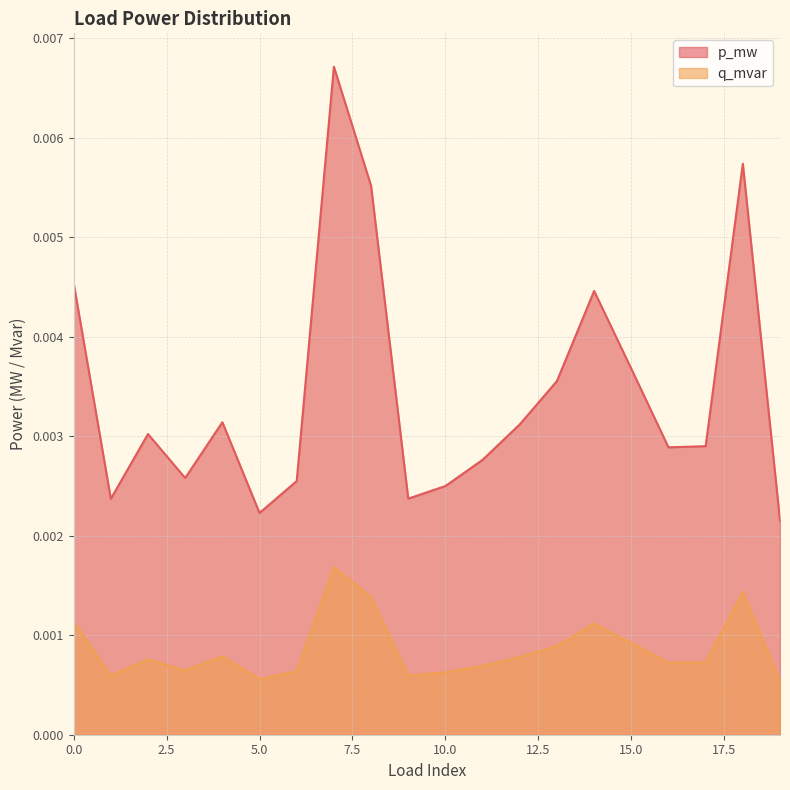

Which series has the widest spread of values?

p_mw